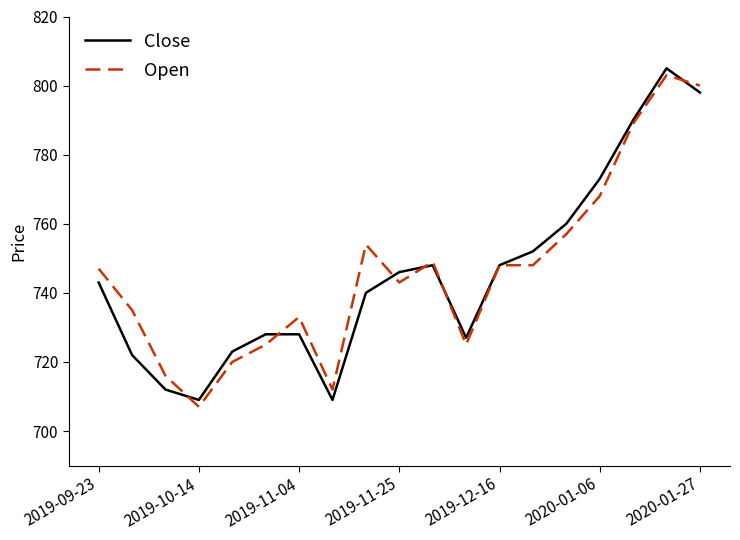

Does the chart have visible grid lines?

No